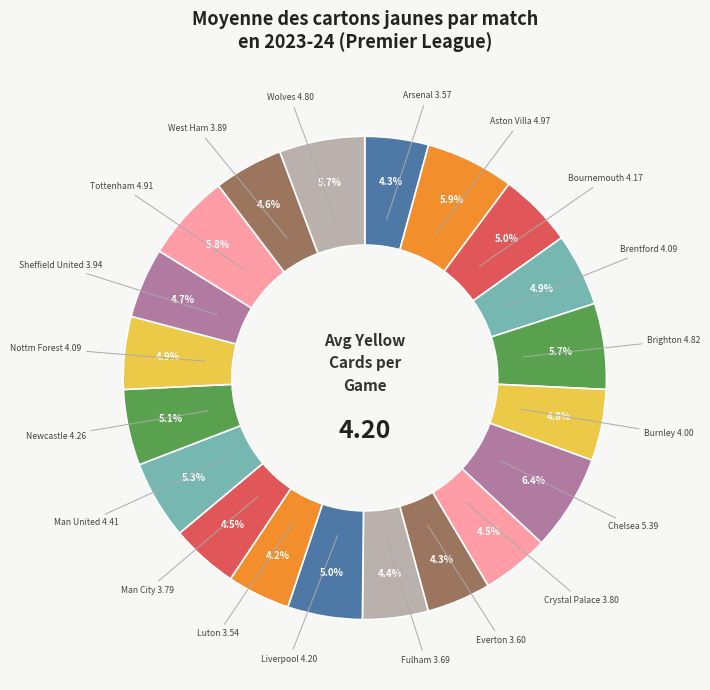

To the nearest percent, what is the difference between the largest and smallest slice percentages?

2%